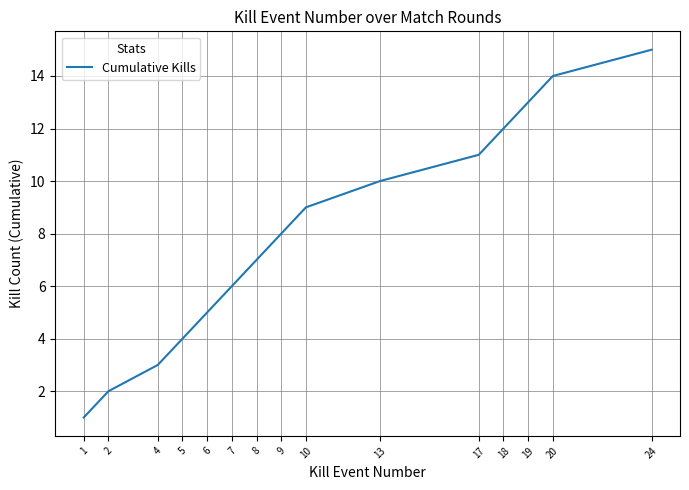

What is the difference between the second highest and minimum values?

13